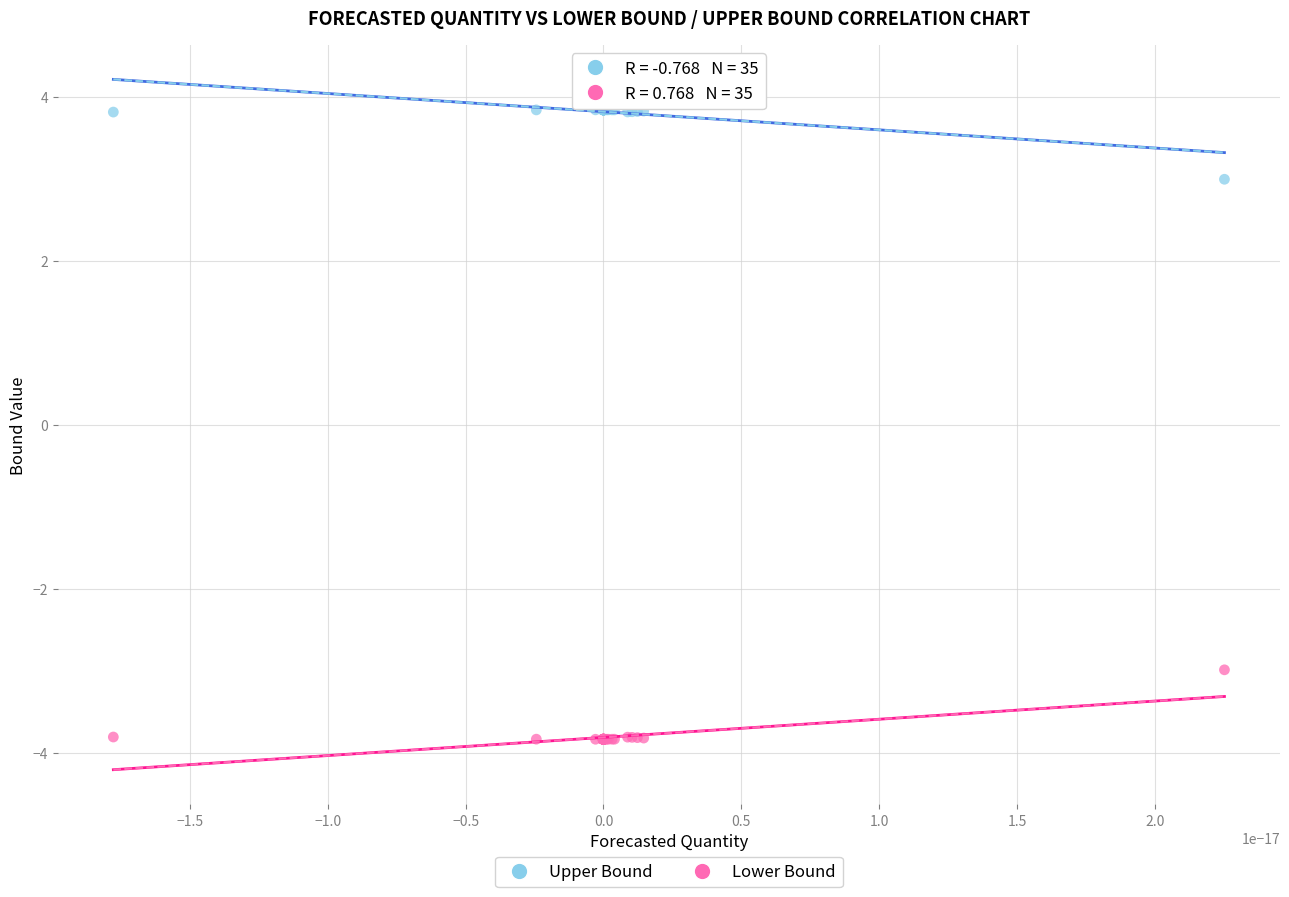

Which series contains the lowest Y value?

Lower Bound